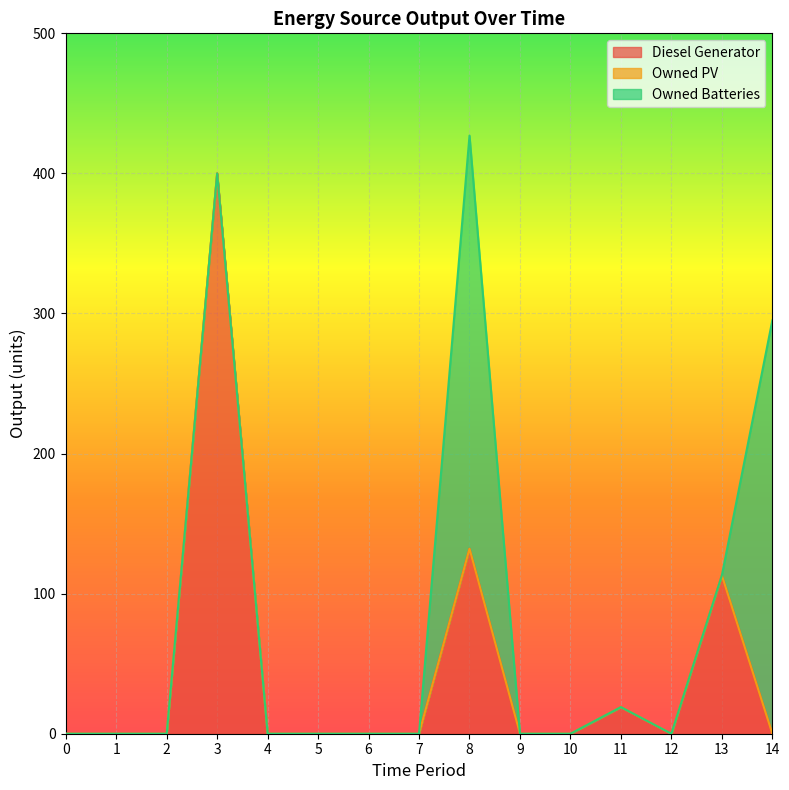

True or false: Owned Batteries and Diesel Generator cross at least once.

True